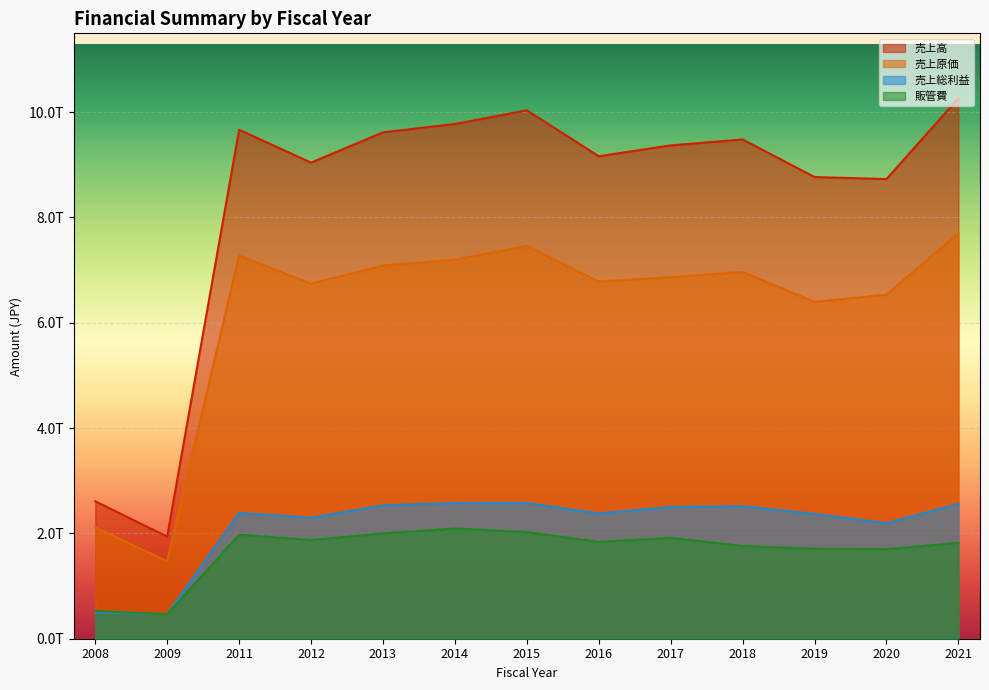

List the labels in order of 販管費 value, largest first.

2014, 2015, 2013, 2011, 2017, 2012, 2016, 2021, 2018, 2019, 2020, 2008, 2009